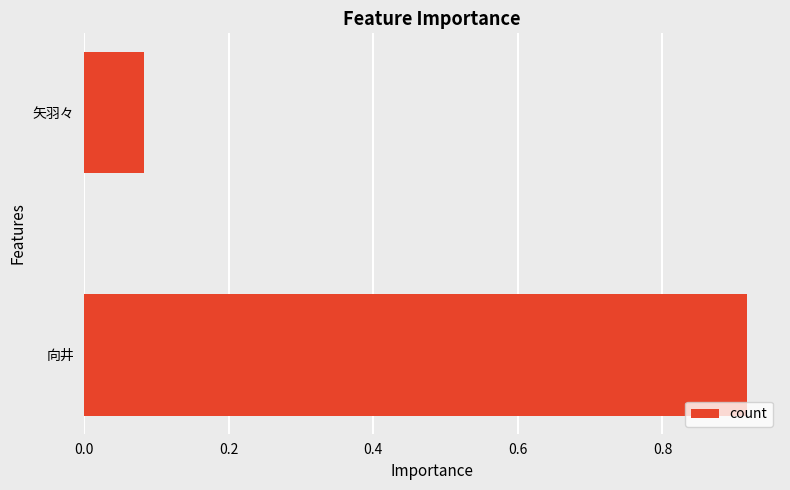

At which category does the chart reach its minimum across all series?

矢羽々